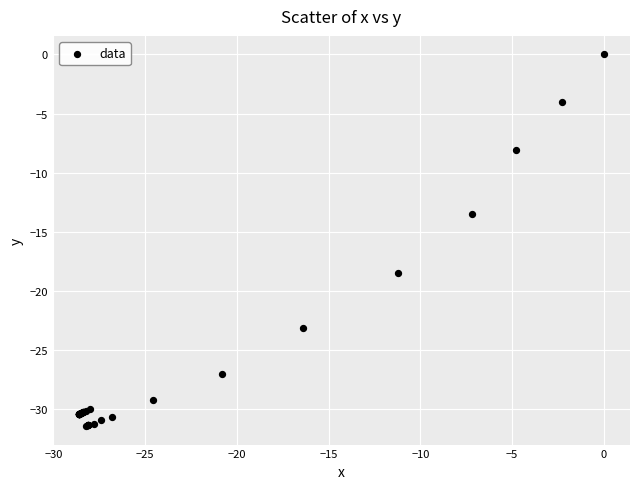

What Y value in the scatter plot is closest to -15?

-13.5